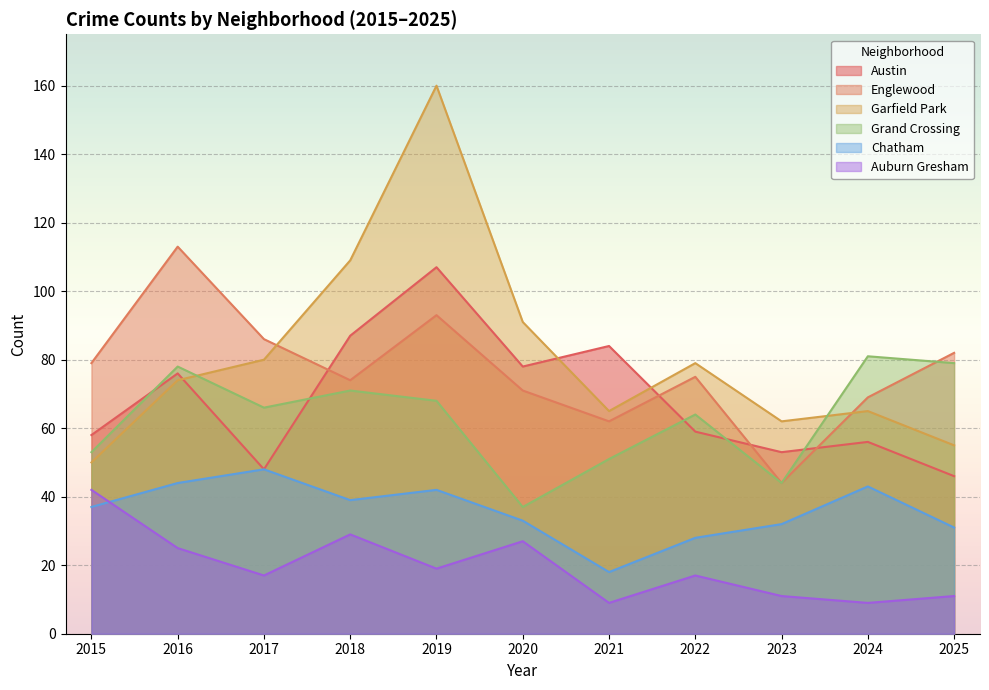

Reading left to right, extract all data points from this chart.

Austin: 58	76	48	87	107	78	84	59	53	56	46
Englewood: 79	113	86	74	93	71	62	75	44	69	82
Garfield Park: 50	74	80	109	160	91	65	79	62	65	55
Grand Crossing: 53	78	66	71	68	37	51	64	44	81	79
Chatham: 37	44	48	39	42	33	18	28	32	43	31
Auburn Gresham: 42	25	17	29	19	27	9	17	11	9	11